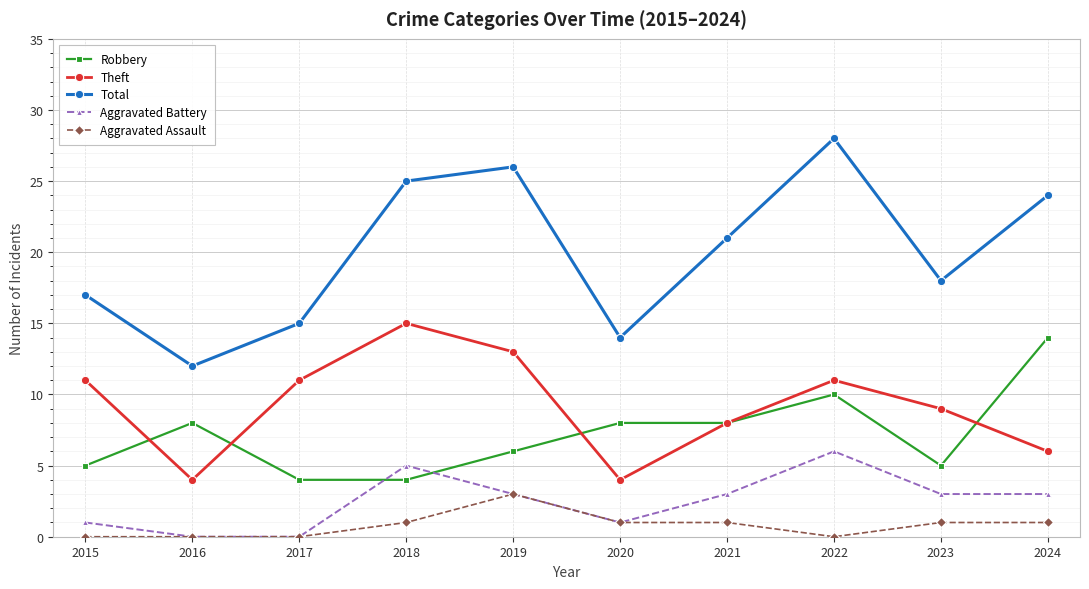

True or false: Aggravated Assault has more than 0 points higher than both neighbors.

True